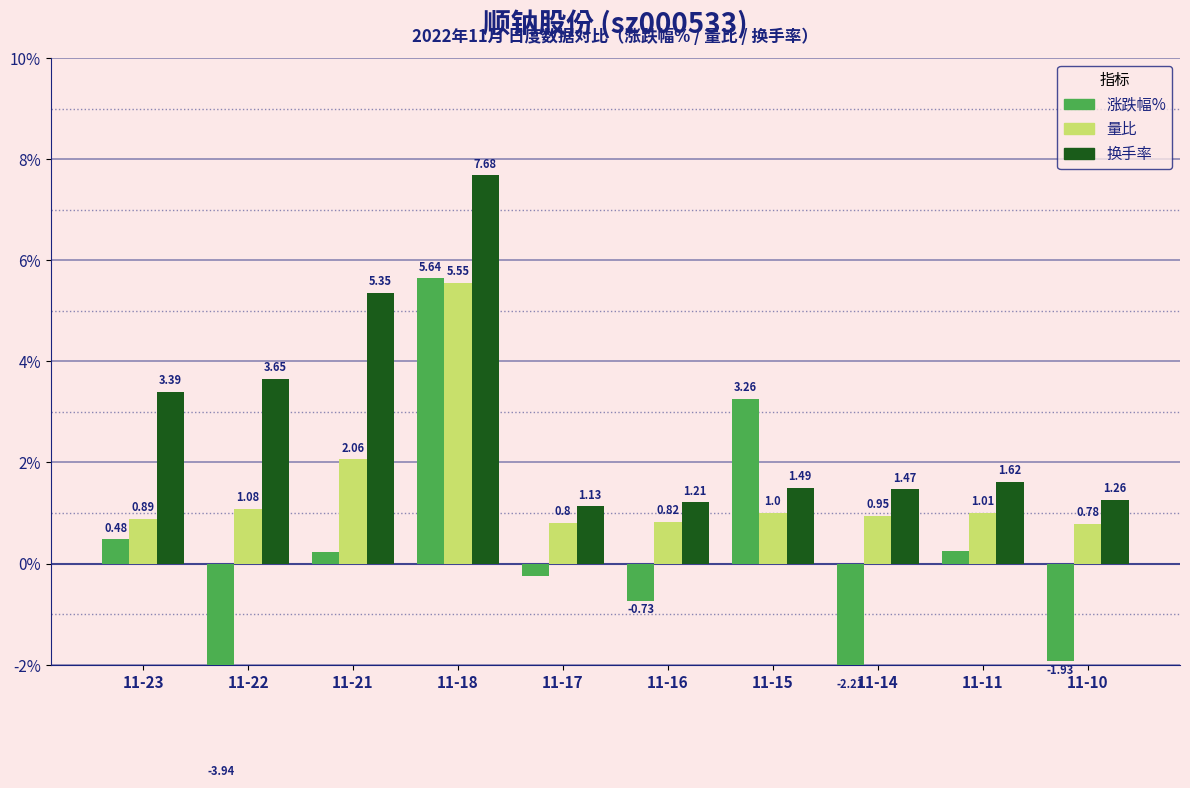

Between 11-21 and 11-15, which series saw the biggest shift?

换手率